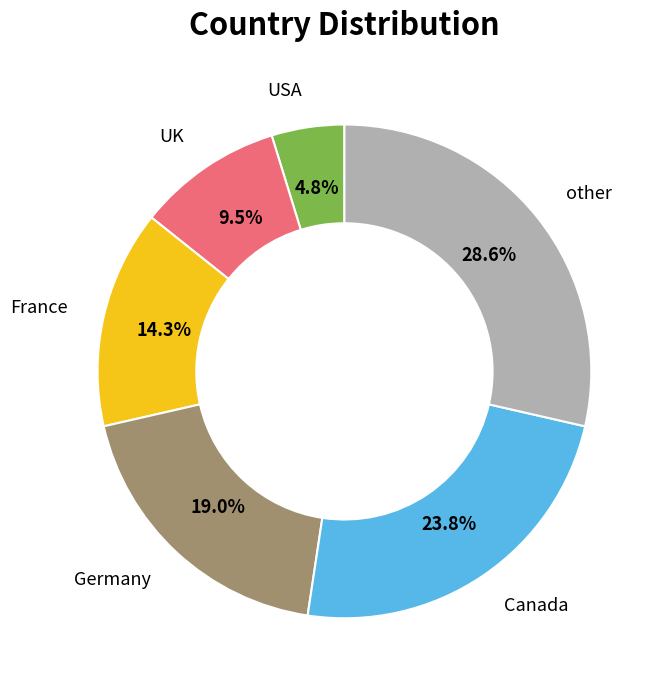

Is there a majority slice in this chart?

No